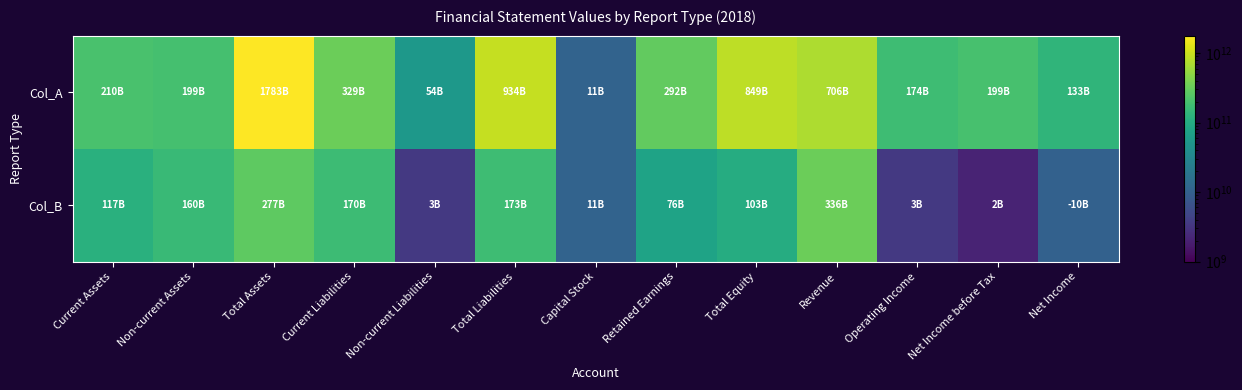

Between Current Liabilities and Revenue, which is larger?

Revenue